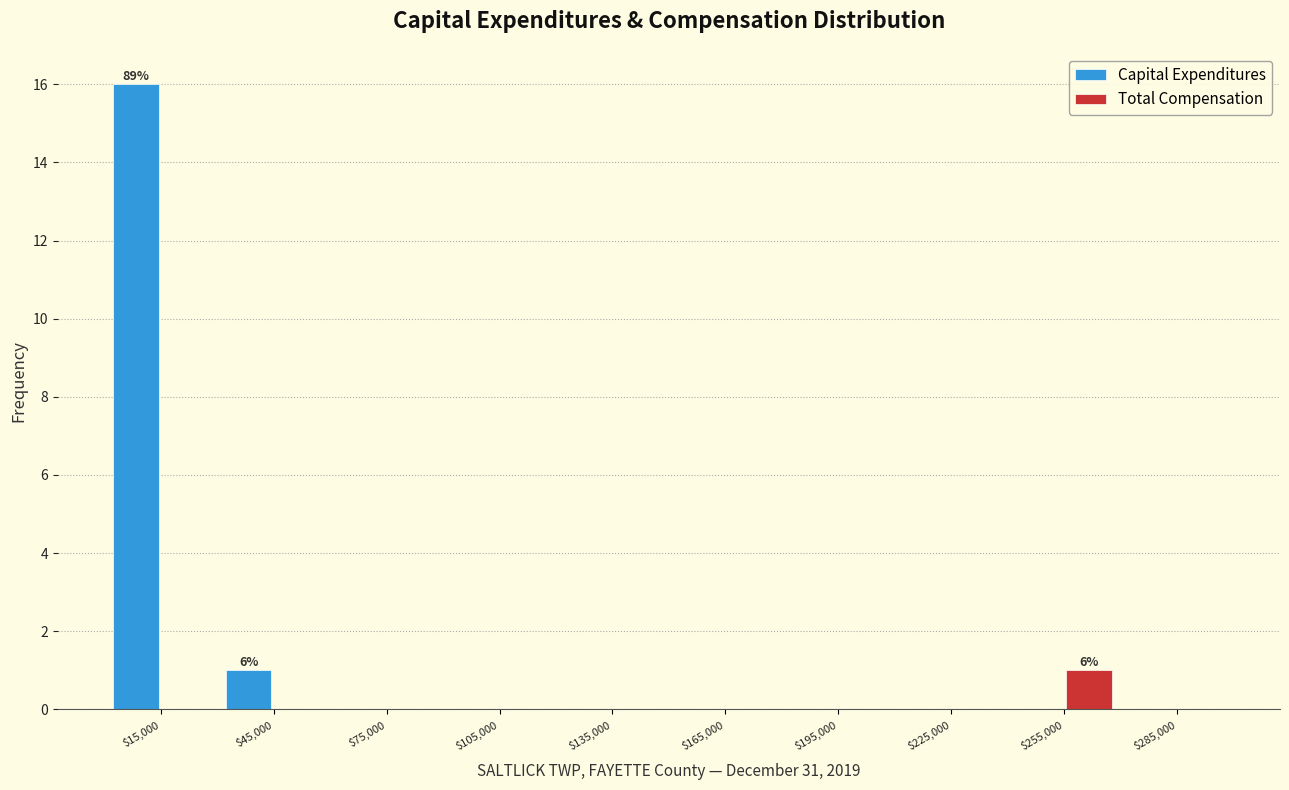

In the Total Compensation series, which range on the x-axis has the tallest bar?

240000 to 270000